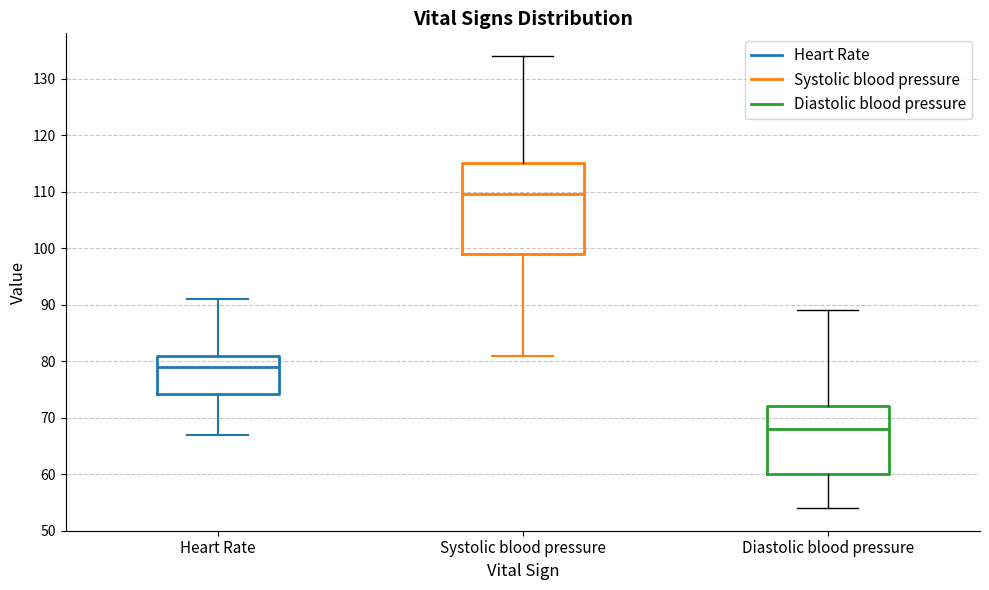

Which box has the highest median line?

Systolic blood pressure